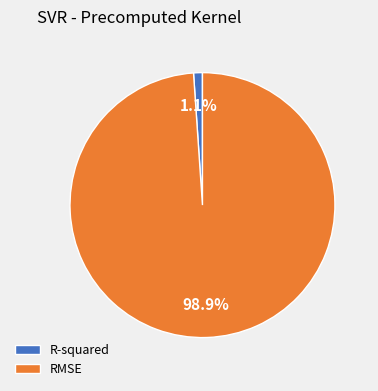

Is it true that RMSE is 99% of the pie?

True